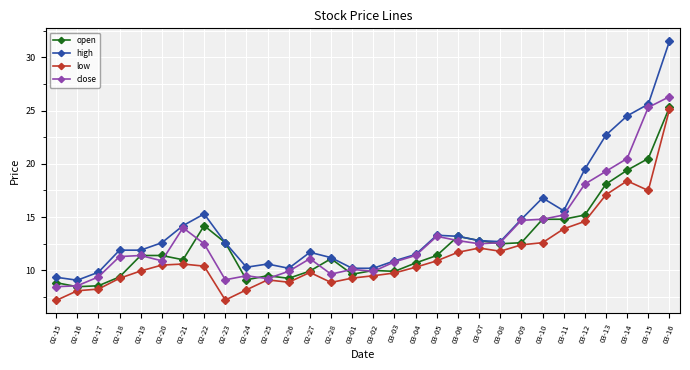

True or false: open has more than 1 interior local peaks.

True